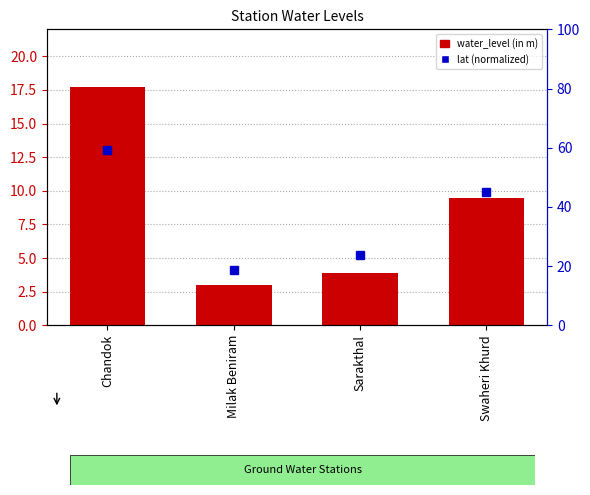

What is the approximate value of water_level (in m) at Sarakthal?

3.9